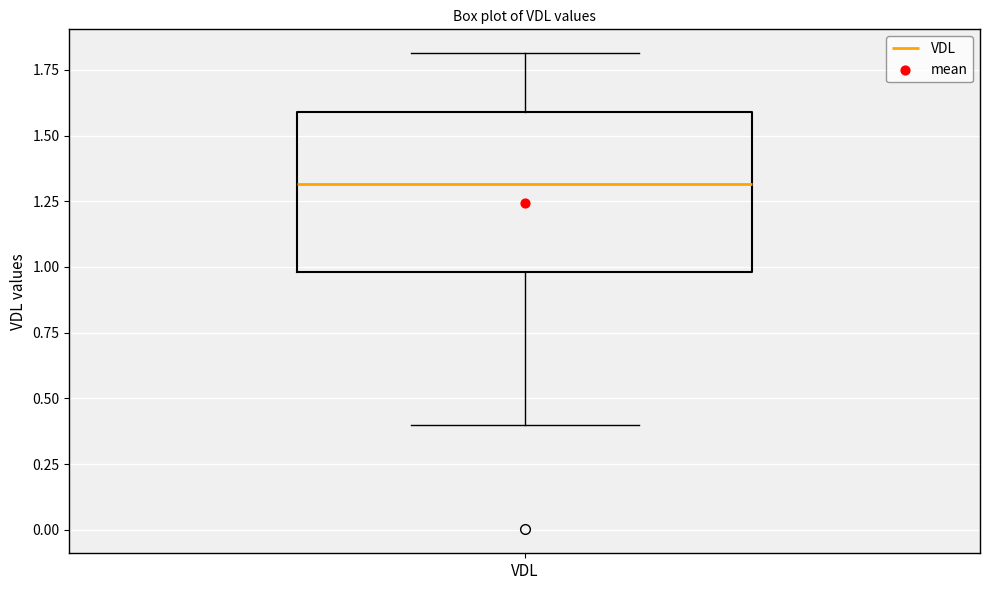

Read this box plot against the y-axis: the position of the median line, the range covered by the box, and the ends of both whiskers. The values are not printed on the chart, so give them approximately, as read against the axis.

median 1.3, box 1.0 to 1.6, whiskers 0.4 to 1.8